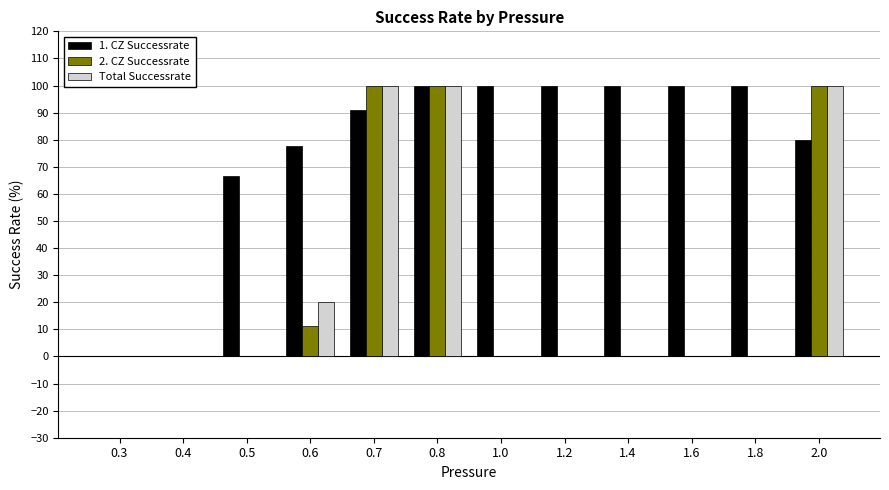

What is the spread (max minus min) of values at 1.0?

100.0